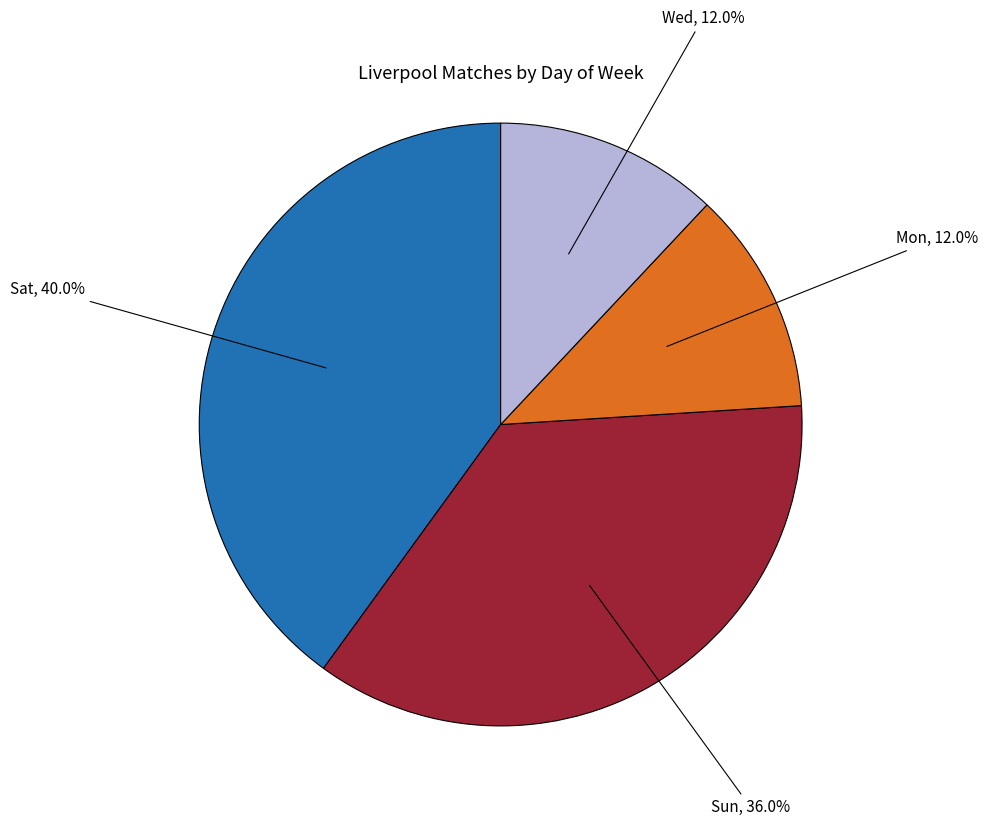

To the nearest percent, what is the difference between the largest and smallest slice percentages?

28%